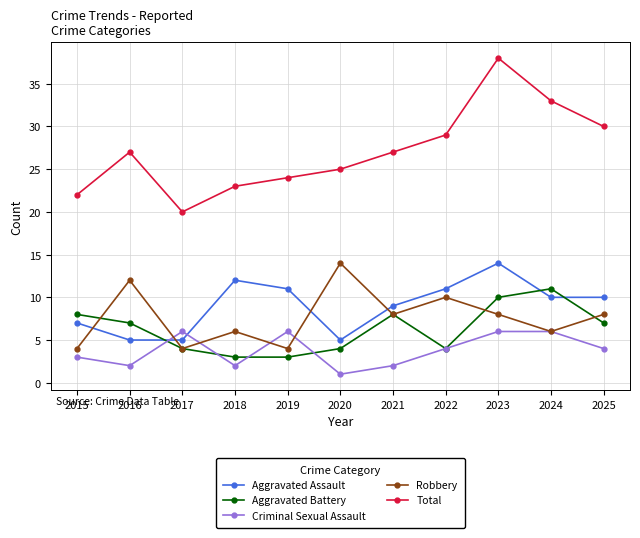

How many data points does each series have?

11